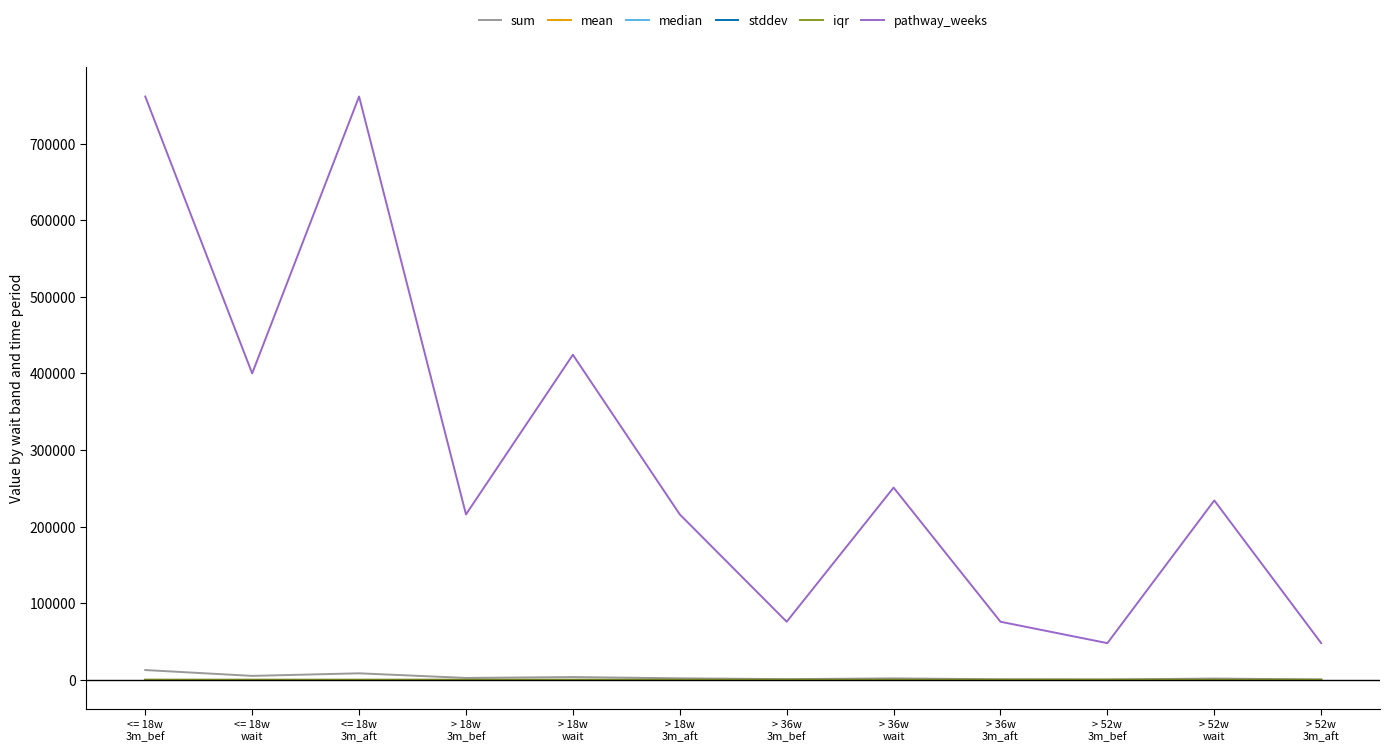

Which series has the largest total across all categories?

pathway_weeks